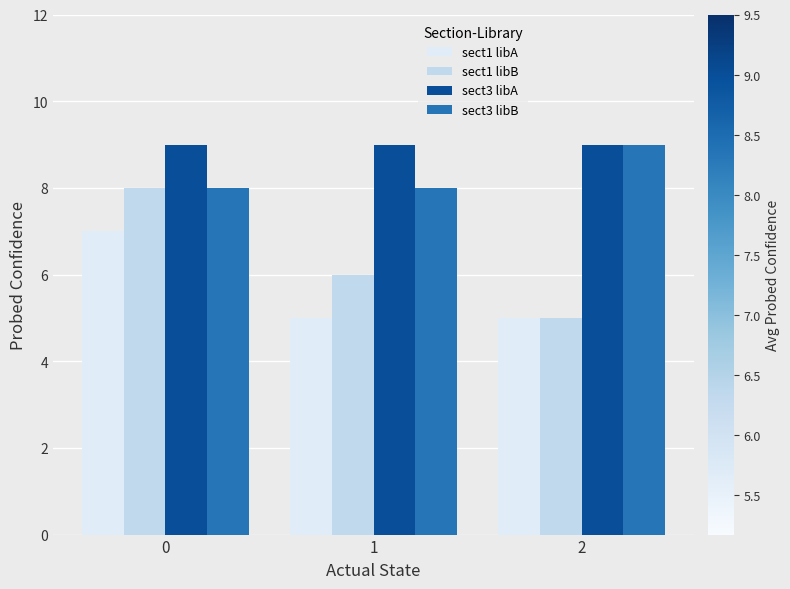

What are all the series names shown in the legend?

sect1 libA, sect1 libB, sect3 libA, sect3 libB